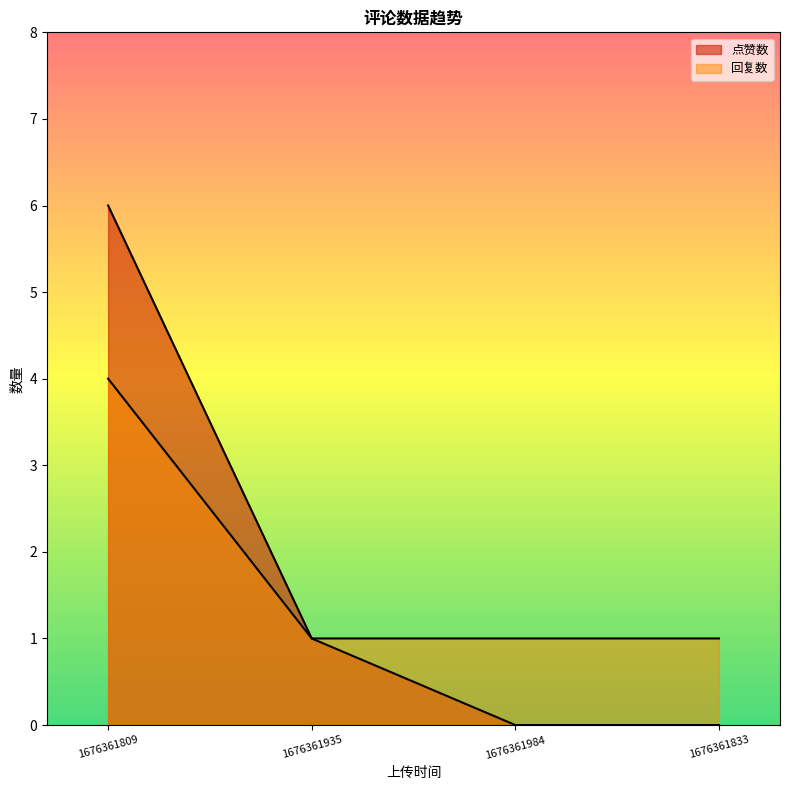

Count the 点赞数 values in the range 0 to 6.

4